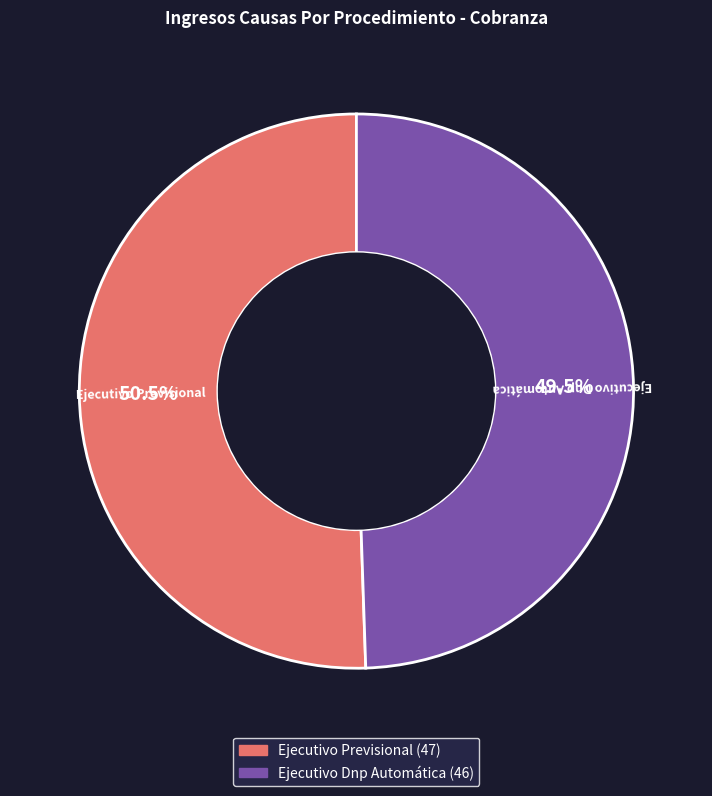

Rank the categories by value from lowest to highest.

Ejecutivo Dnp Automática, Ejecutivo Previsional